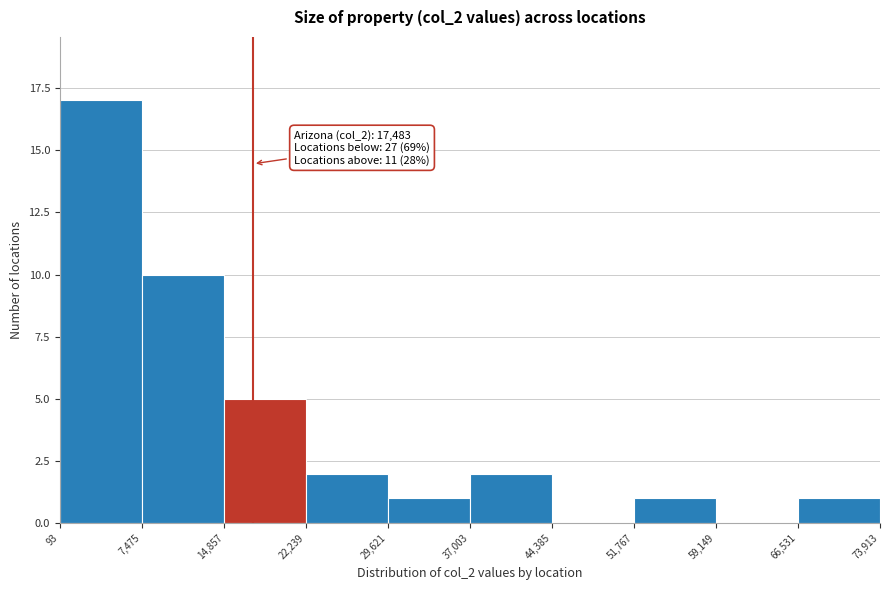

Over which range of the x-axis is the bar tallest?

93 to 7,475